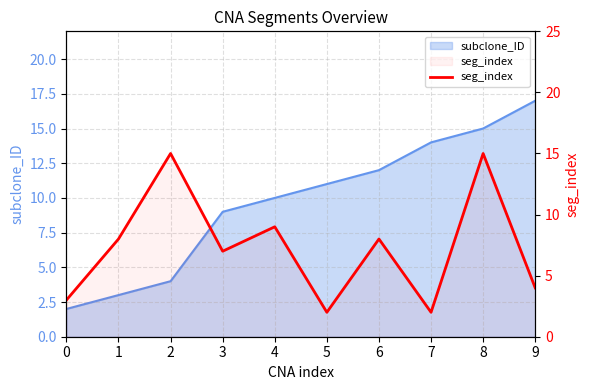

True or false: there are more than 2 points higher than both neighbors.

True